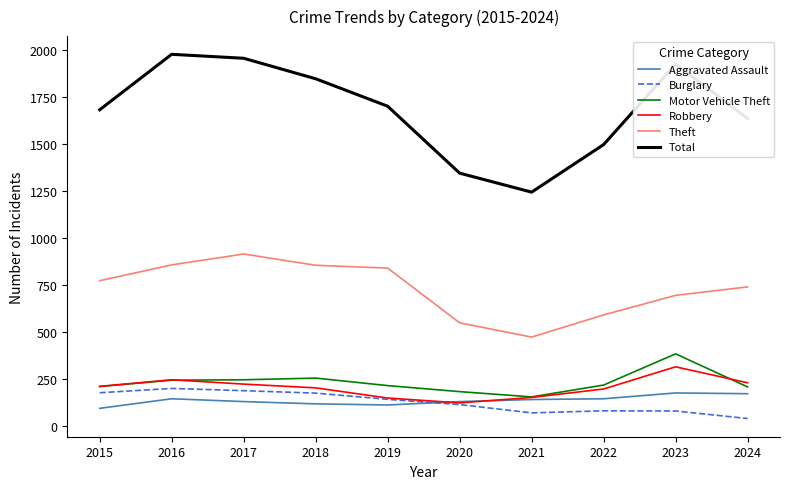

What is the spread (max minus min) of values at 2023?

1845